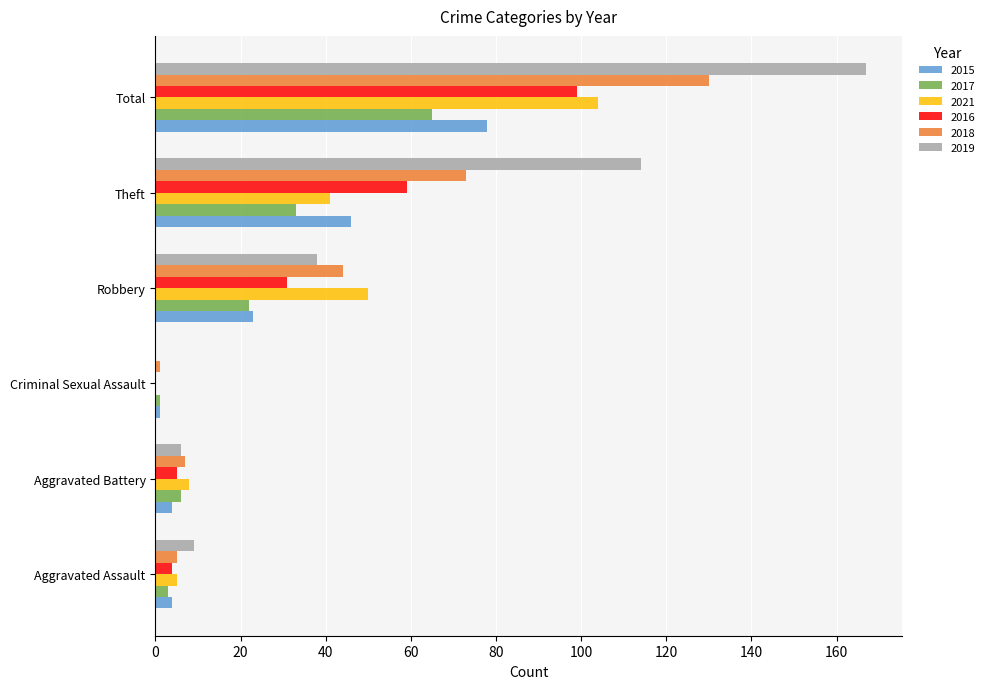

The value of 2018 at Theft is 116. True or false?

False